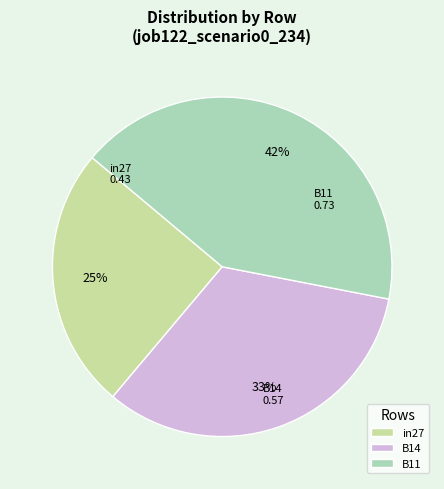

Between B11 and B14, which is larger?

B11